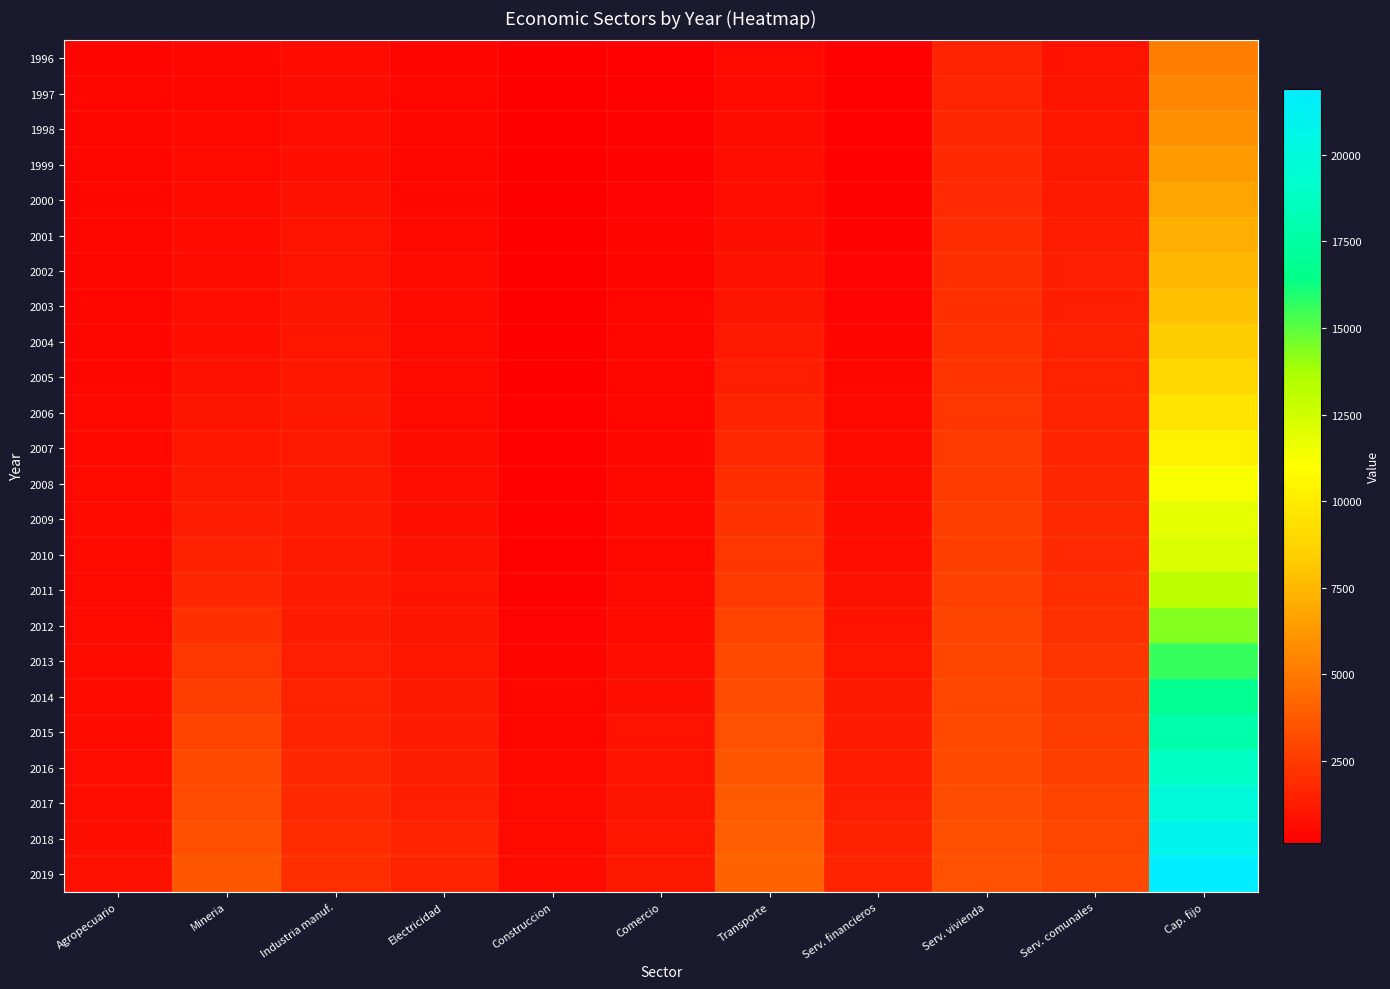

Between Electricidad and Industria manuf., which is larger?

Industria manuf.